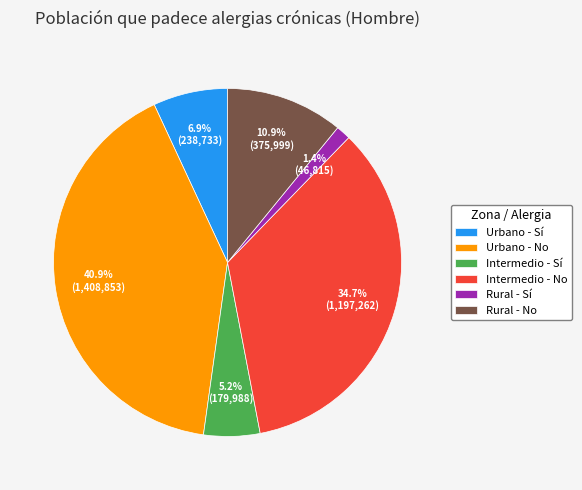

What percentage do Rural - Sí and Rural - No together represent?

12.3%